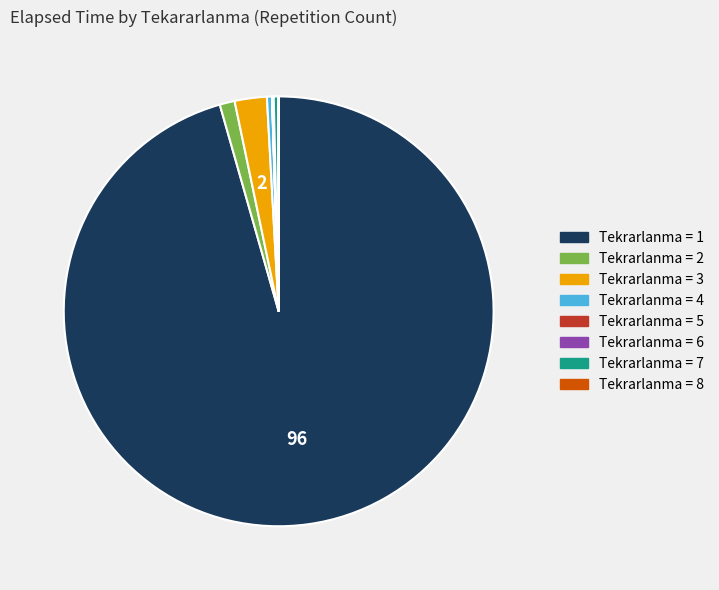

Does any single category account for the majority?

Yes